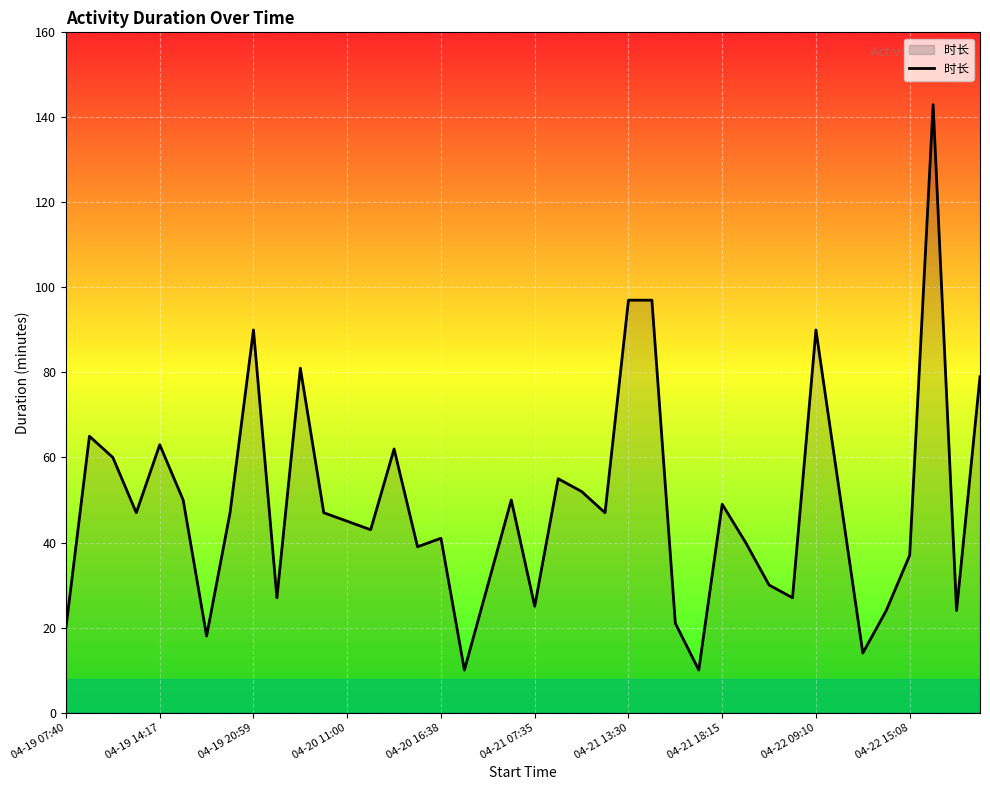

True or false: the data has more than 2 interior local peaks.

True